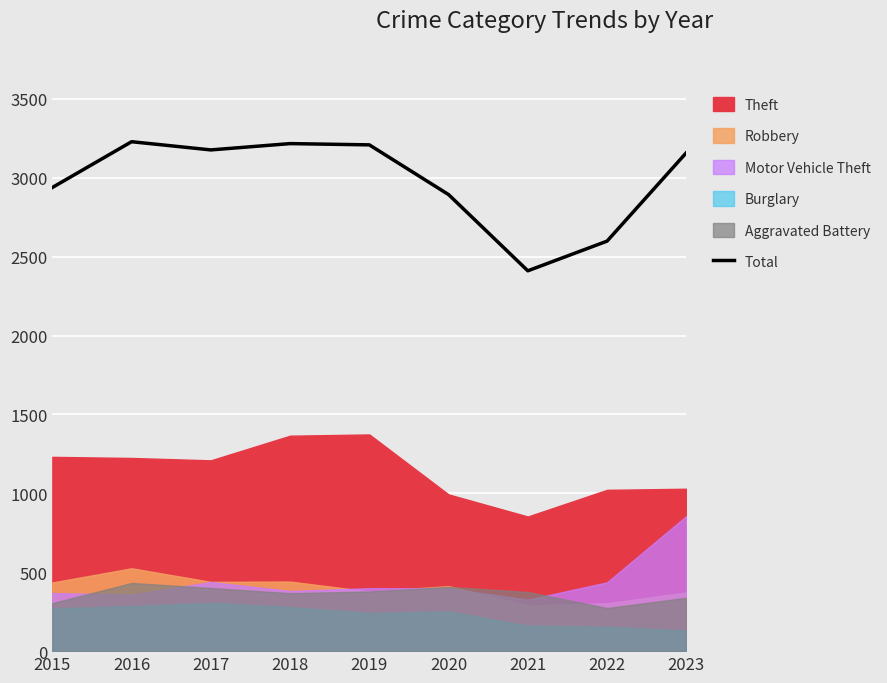

What is the value of the 4th point from the left?

3216